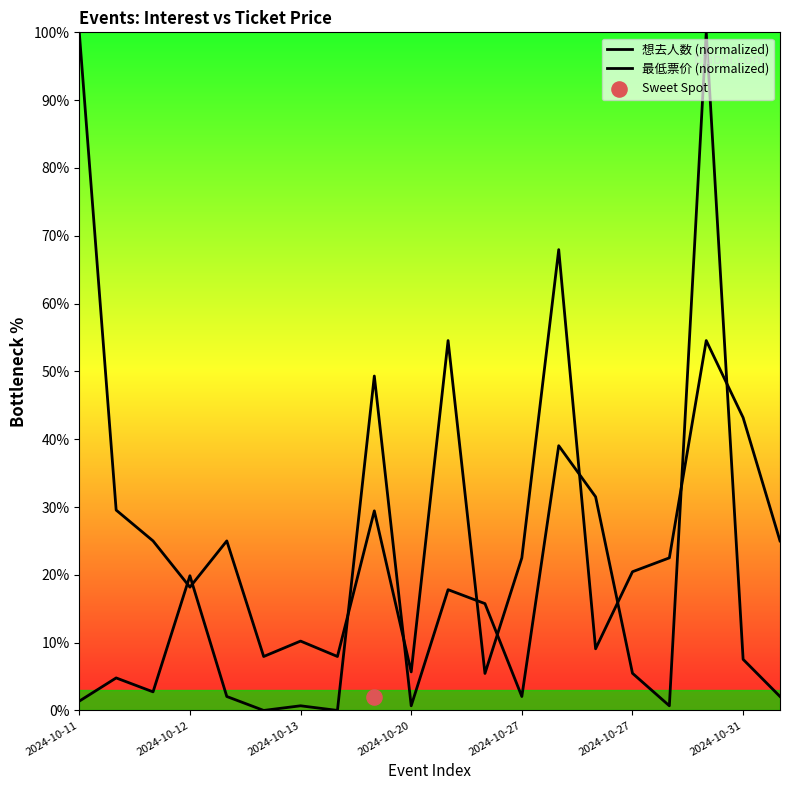

Which series contains the highest Y value?

想去人数 (normalized)